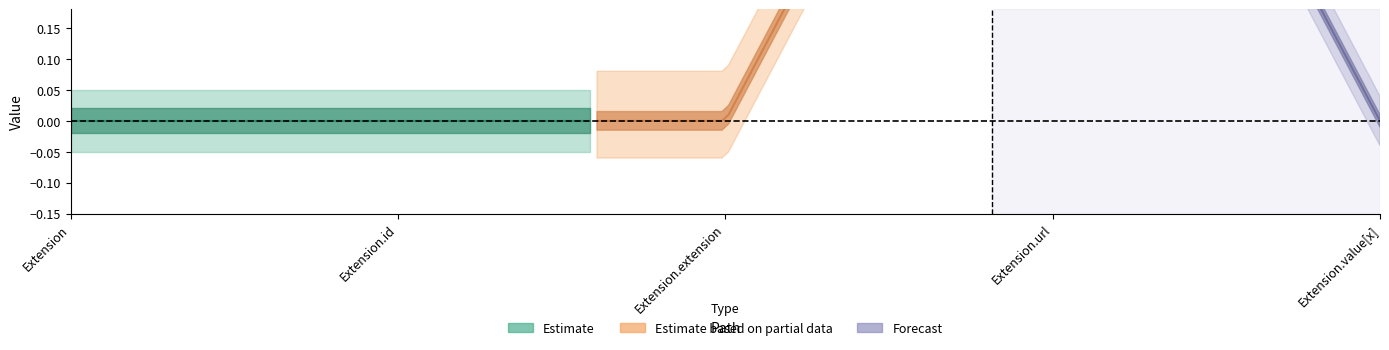

Reading right to left, what are all the values shown in this chart?

Min: Extension.value[x]=0	Extension.url=1	Extension.extension=0	Extension.id=0	Extension=0
Base Min: Extension.value[x]=0	Extension.url=1	Extension.extension=0	Extension.id=0	Extension=0